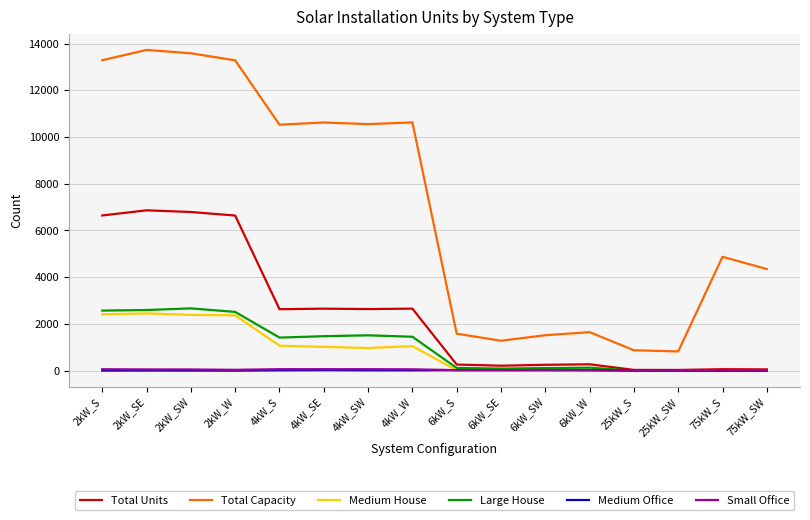

The value of Total Capacity at 75kW_S is 6590. True or false?

False